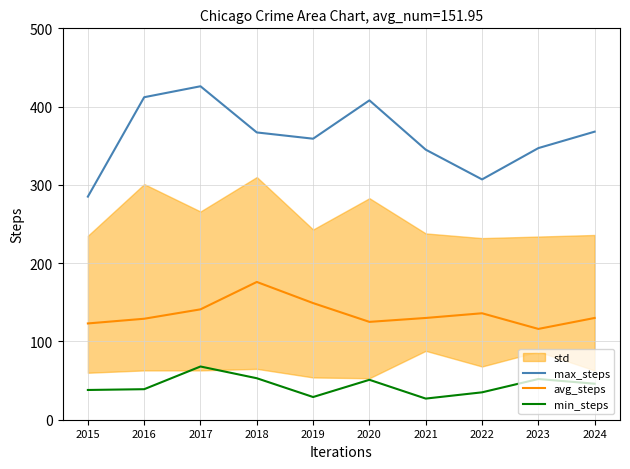

The value of avg_steps at 2024 is 130. True or false?

True